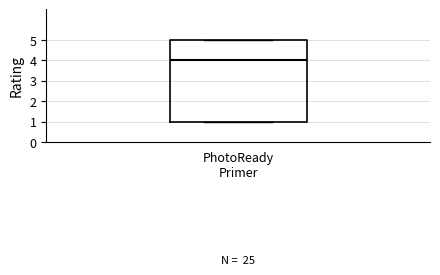

Transcribe this box plot: give where the median line is, the range the box spans, and where the two whiskers end, as read against the y-axis. The values are not printed on the chart, so give them approximately, as read against the axis.

median 4, box 1 to 5, whiskers 1 to 5